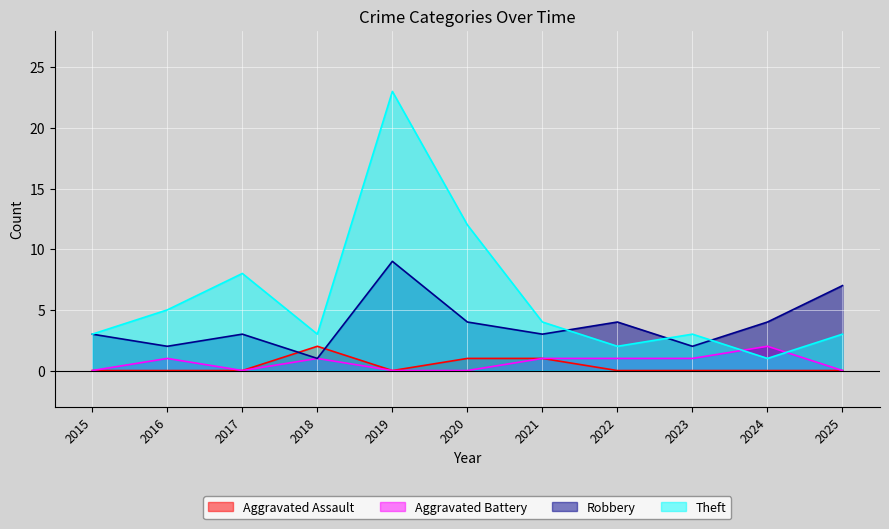

Reading left to right, what are all the values shown in this chart?

Aggravated Assault: 0	0	0	2	0	1	1	0	0	0	0
Aggravated Battery: 0	1	0	1	0	0	1	1	1	2	0
Robbery: 3	2	3	1	9	4	3	4	2	4	7
Theft: 3	5	8	3	23	12	4	2	3	1	3